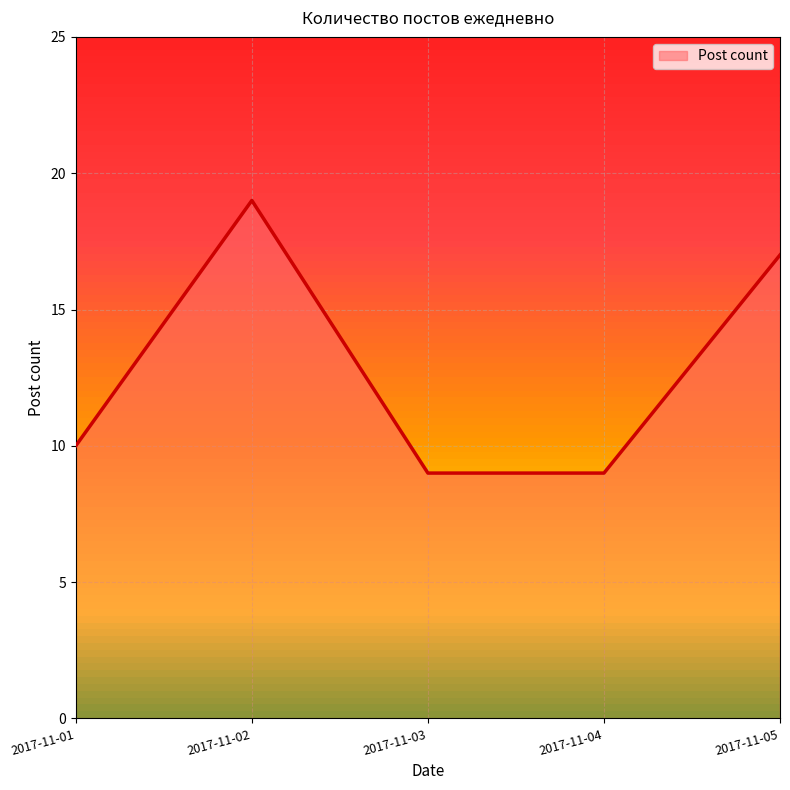

Reading right to left, extract all data points from this chart.

2017-11-05=17	2017-11-04=9	2017-11-03=9	2017-11-02=19	2017-11-01=10